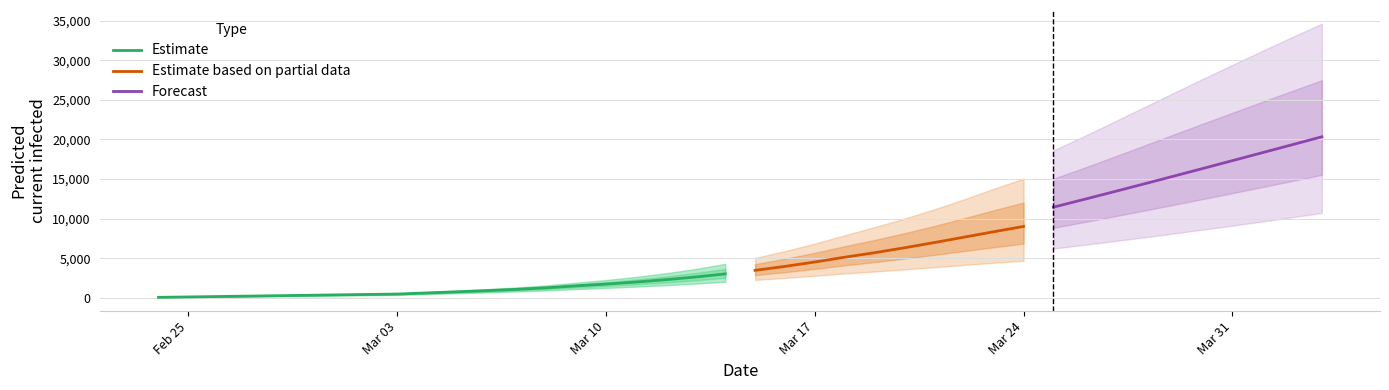

What is the maximum value shown in the chart?

34634